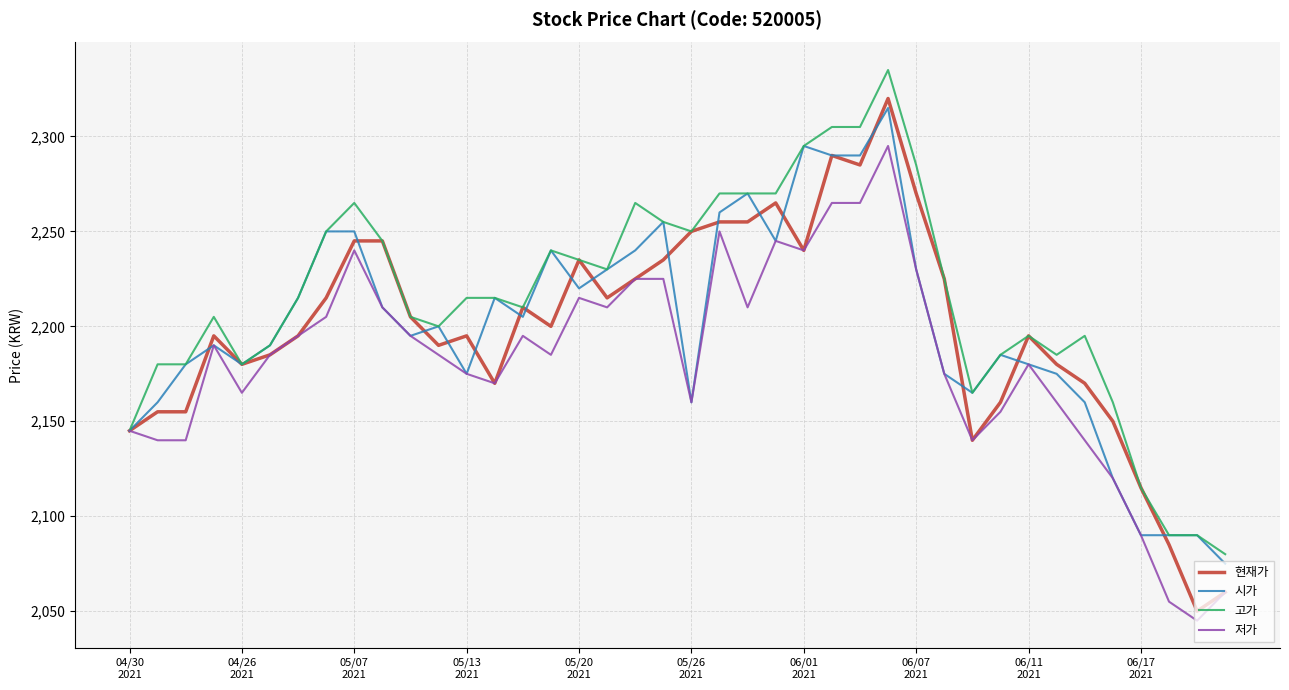

Which series has the largest total across all categories?

고가